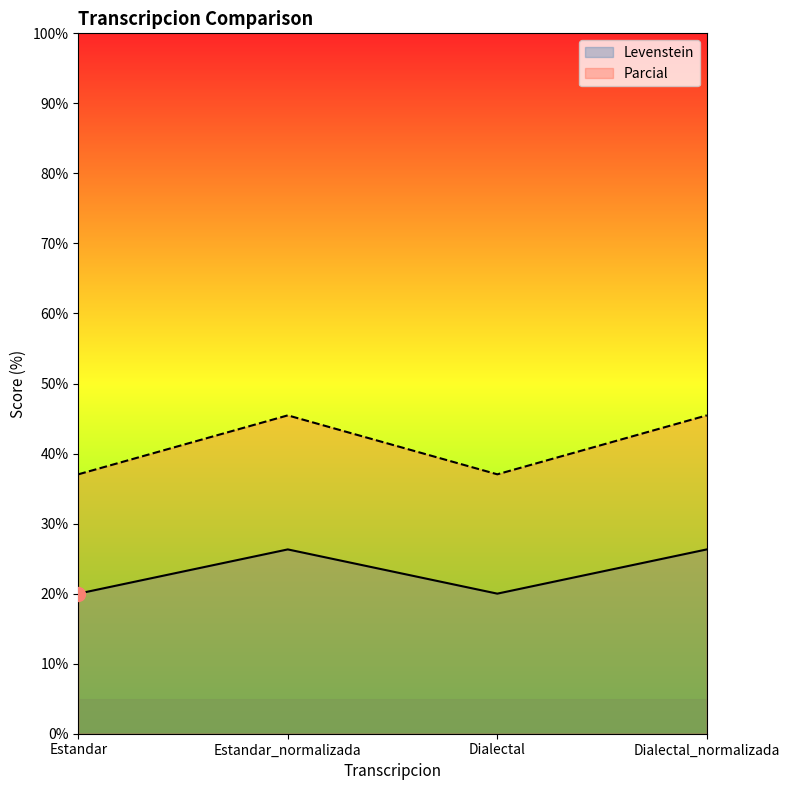

Reading right to left, transcribe all the data shown in this chart.

Levenstein: Dialectal_normalizada=26.3	Dialectal=20.0	Estandar_normalizada=26.3	Estandar=20.0
Parcial: Dialectal_normalizada=45.5	Dialectal=37.0	Estandar_normalizada=45.5	Estandar=37.0